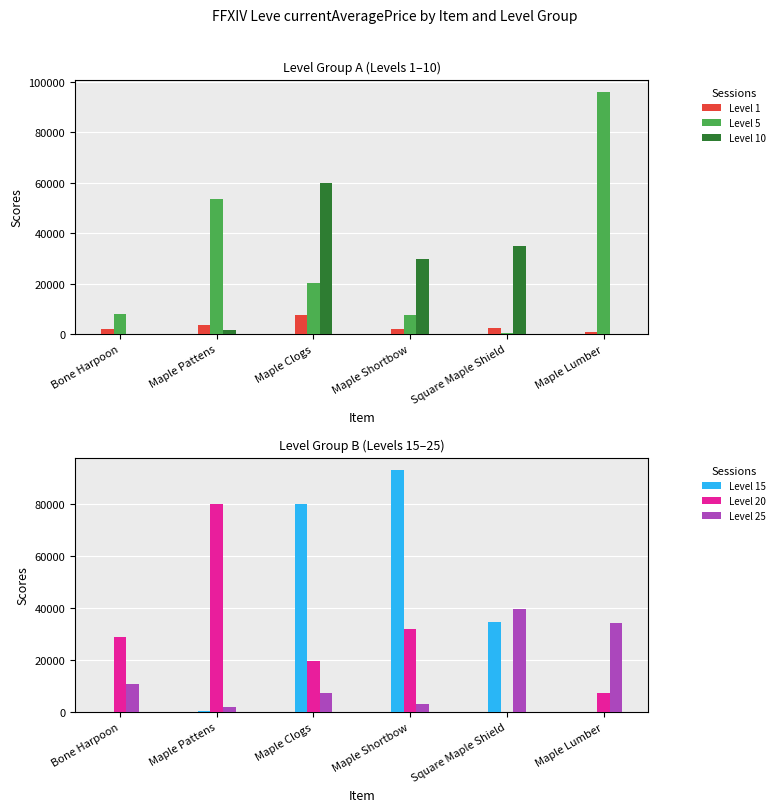

At how many categories does at least one series exceed 14166?

6